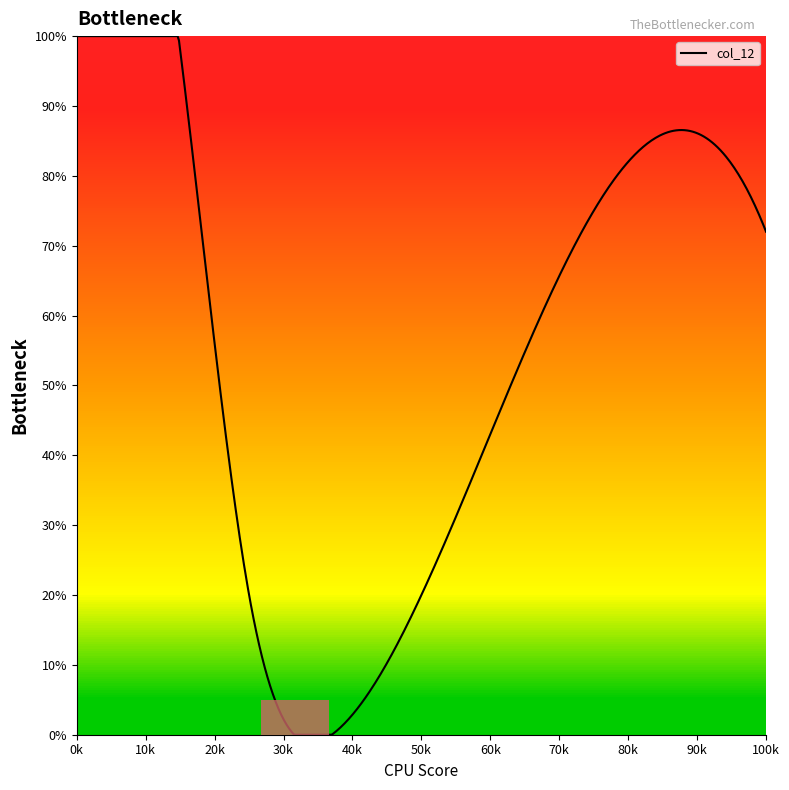

What is the maximum value shown in the chart?

100.0